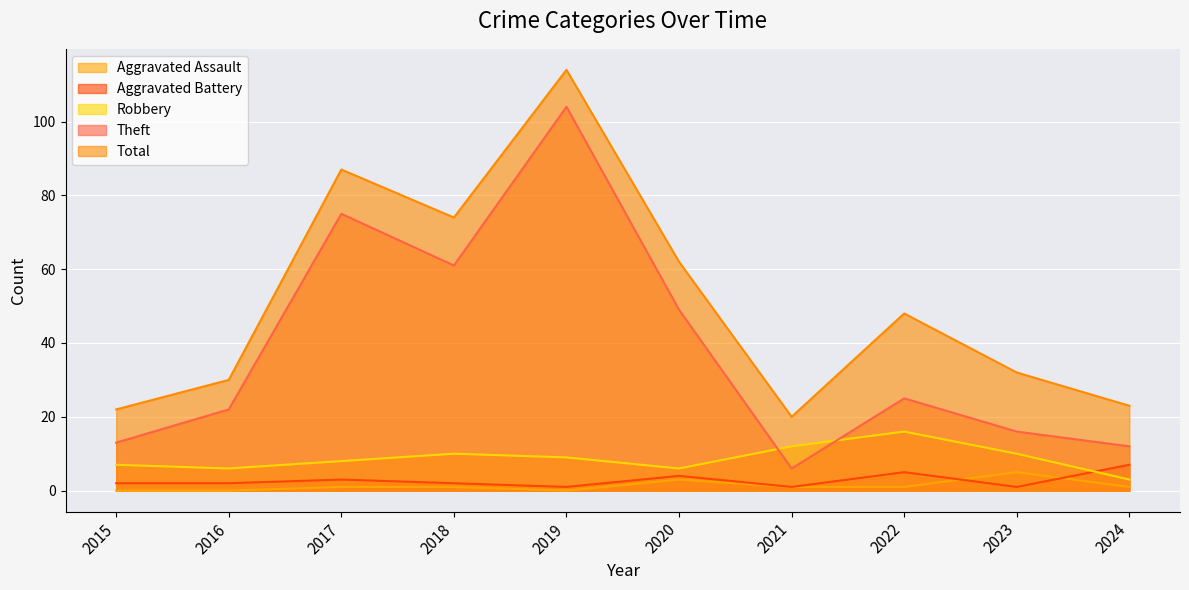

True or false: Aggravated Battery has more than 0 interior local peaks.

True